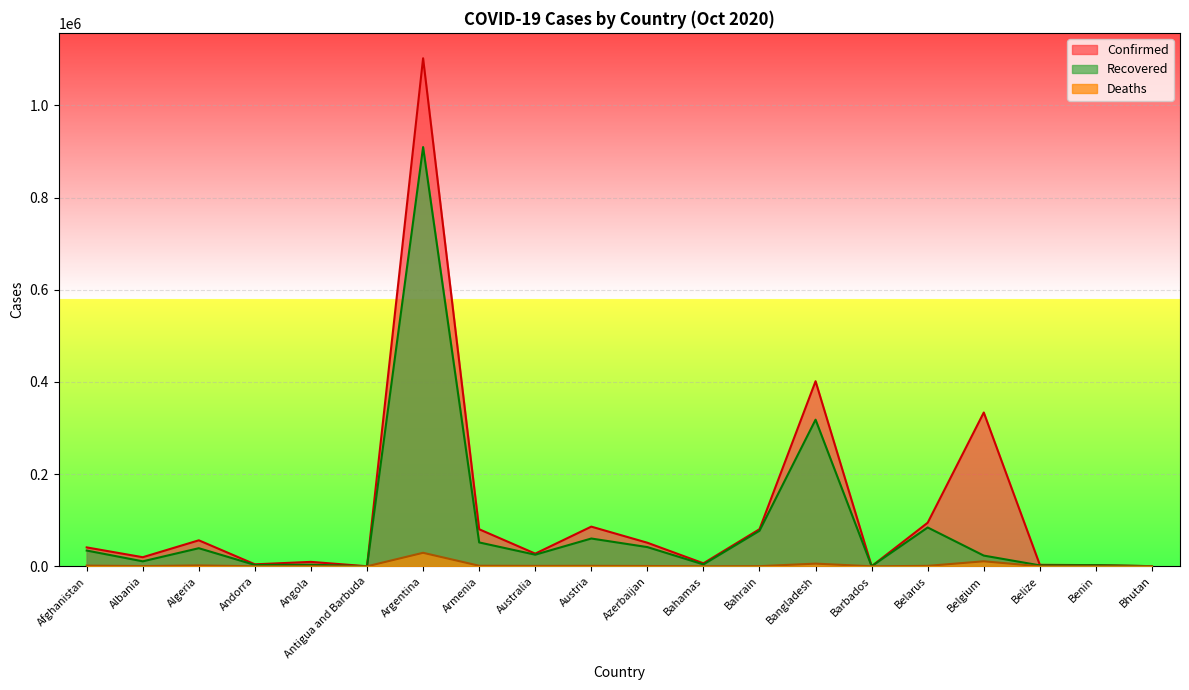

At how many categories does at least one series exceed 126677?

3